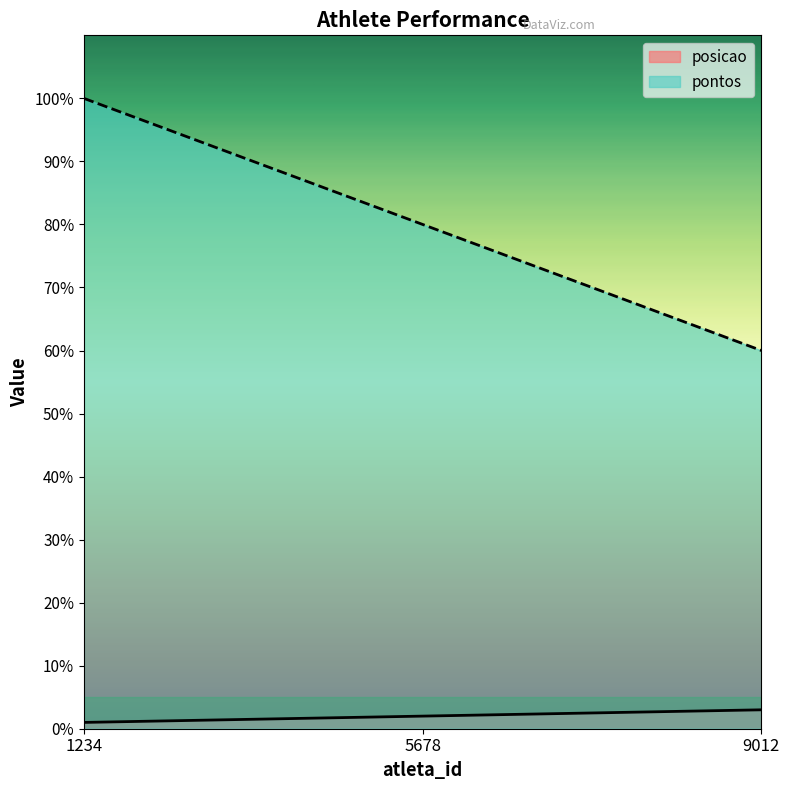

What is the highest value of the pontos series?

100